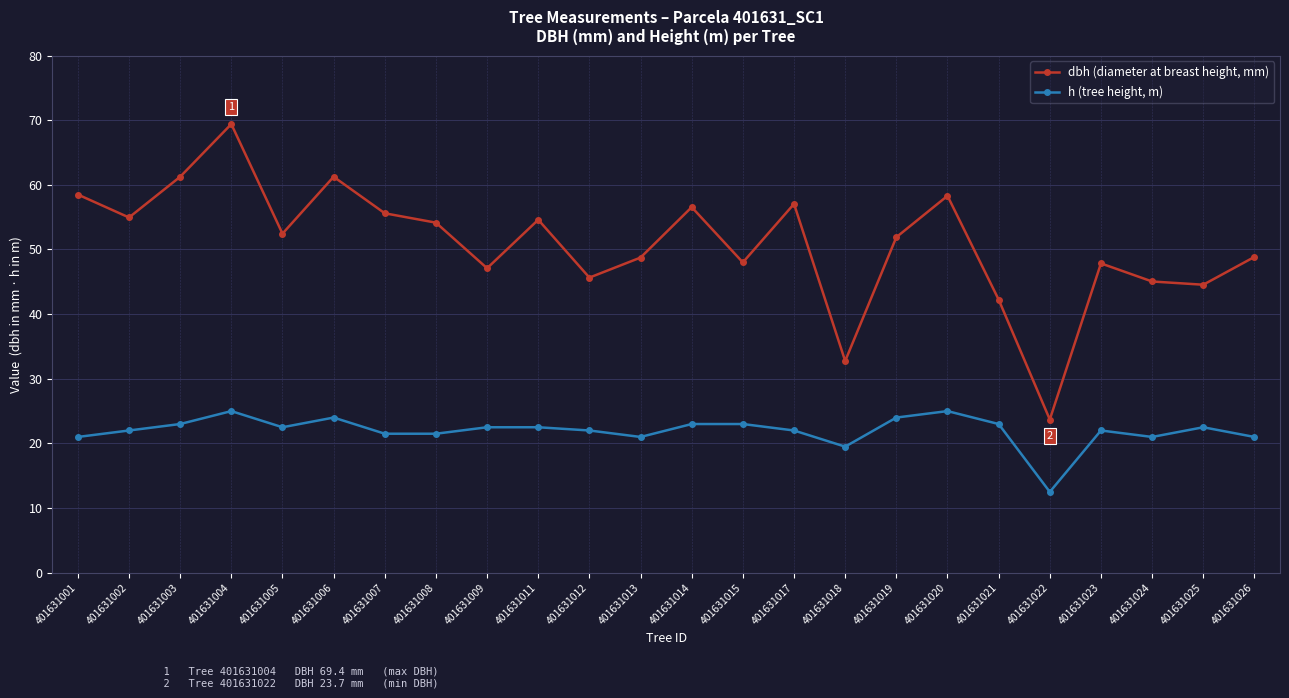

The h (tree height, m) series shows 6.0 at 401631024. True or false?

False